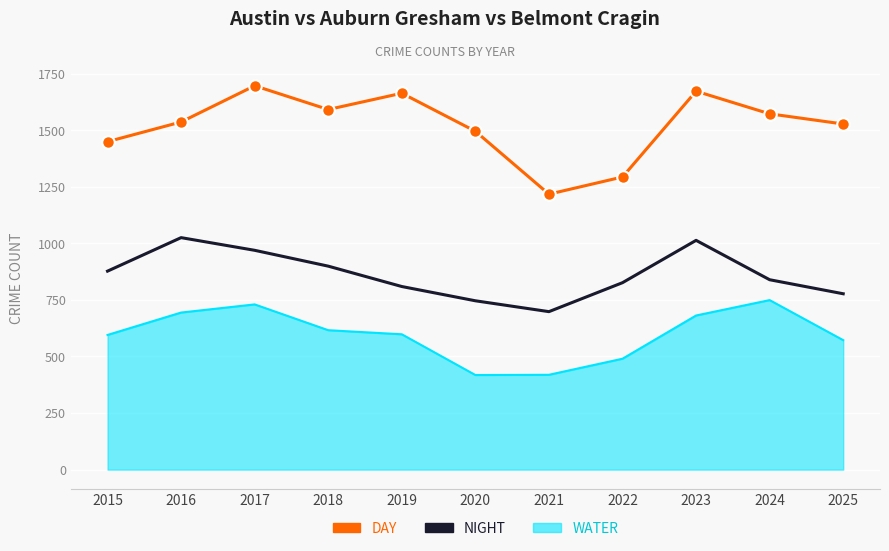

At how many categories does at least one series exceed 1363?

9